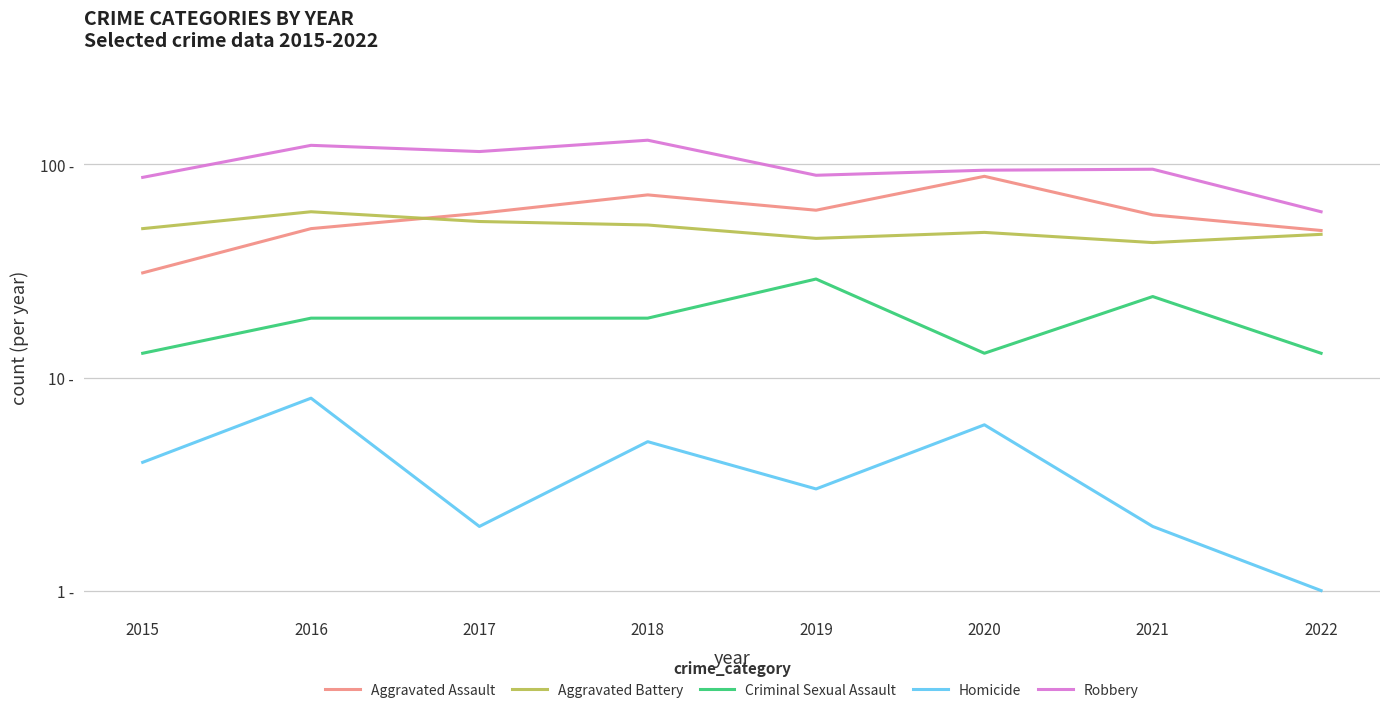

What is the minimum value for Criminal Sexual Assault?

13